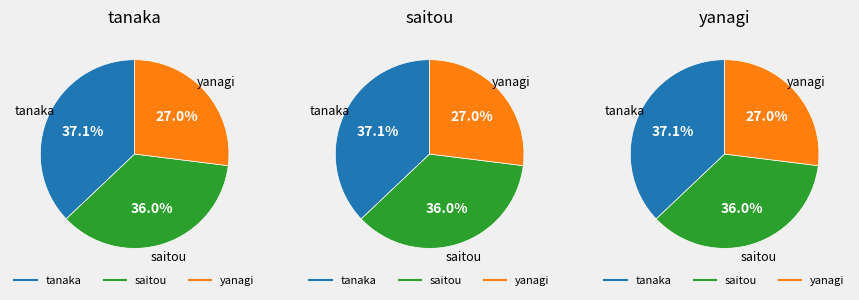

How many segments does this pie chart have?

3